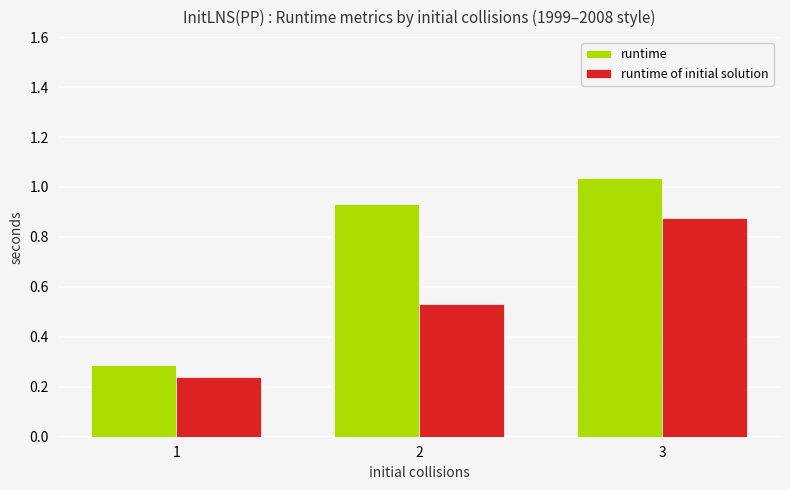

What is the spread (max minus min) of values at 2?

0.4